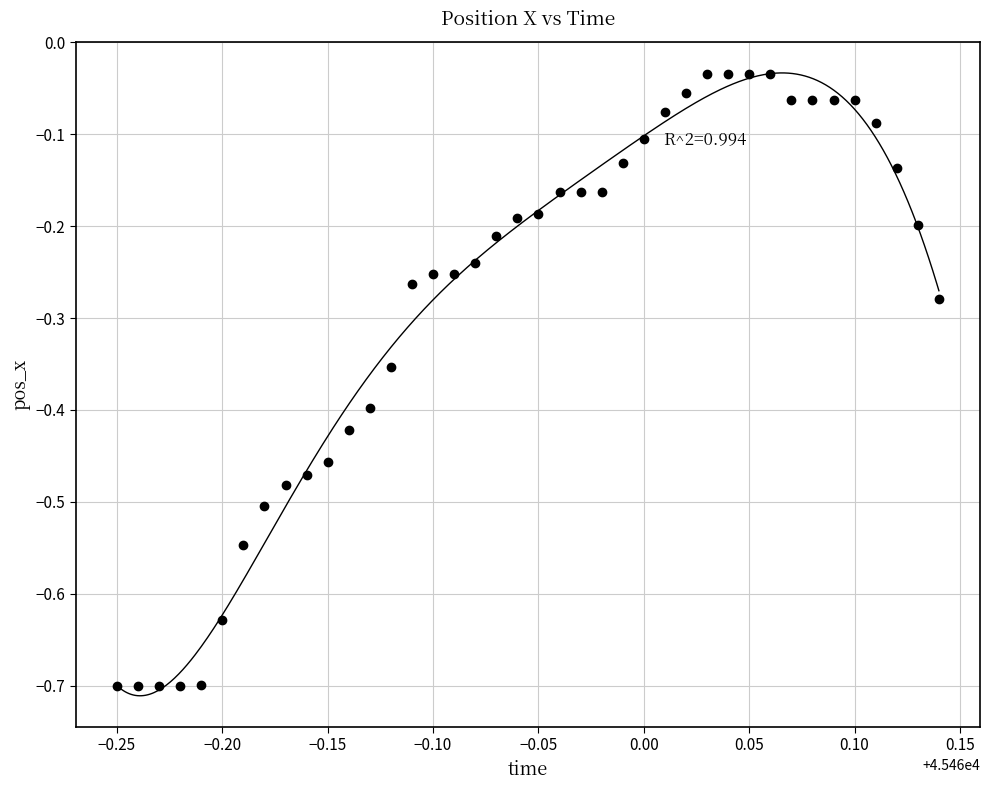

What is the range of X values (max minus min)?

0.4